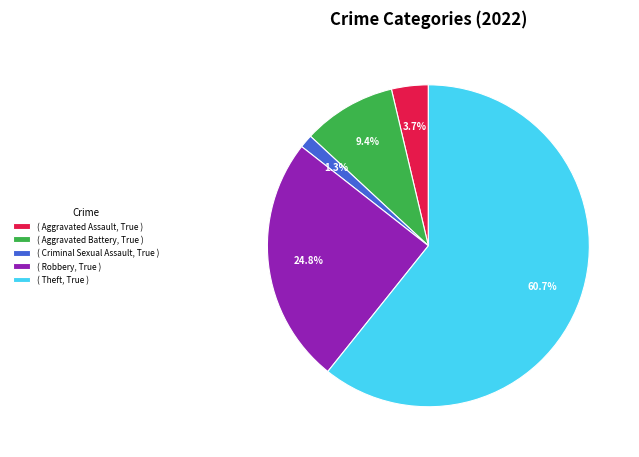

Which has a higher value, ( Criminal Sexual Assault, True ) or ( Aggravated Battery, True )?

( Aggravated Battery, True )